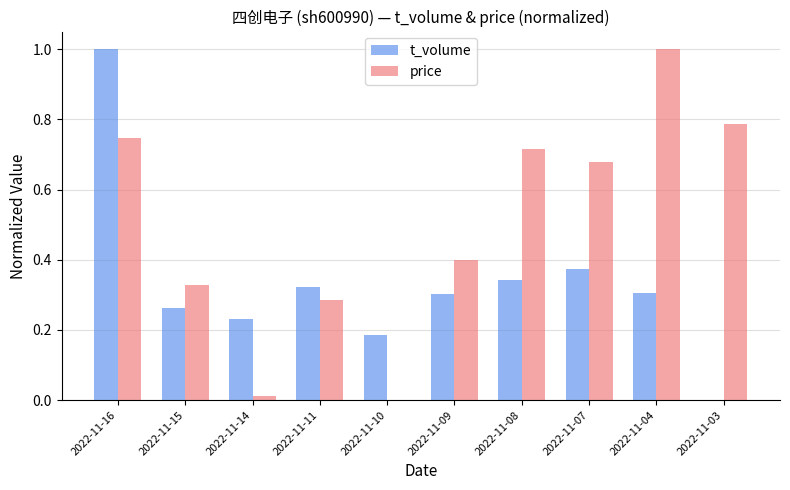

How many groups of bars are there?

10